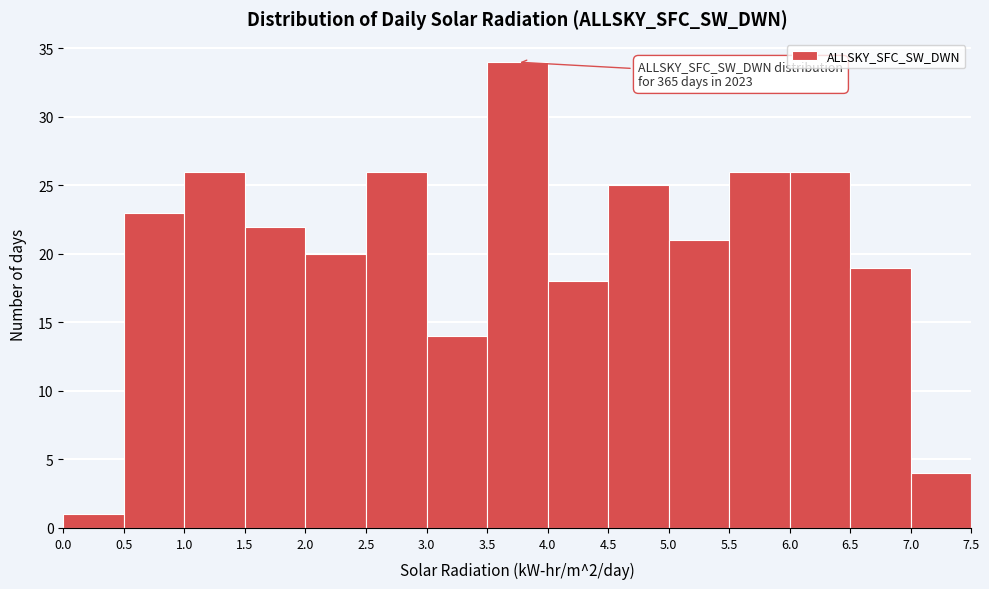

Which range on the x-axis has the tallest bar?

3.5 to 4.0